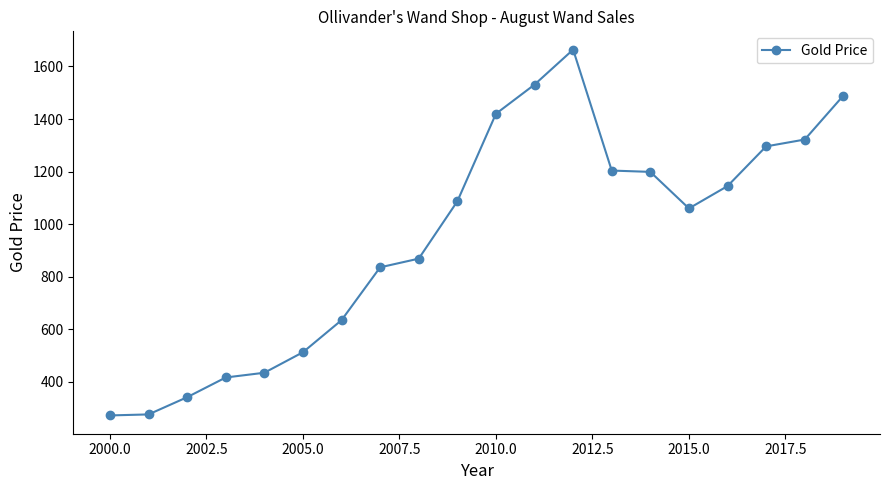

What is the value of the 3rd point from the left?

342.0